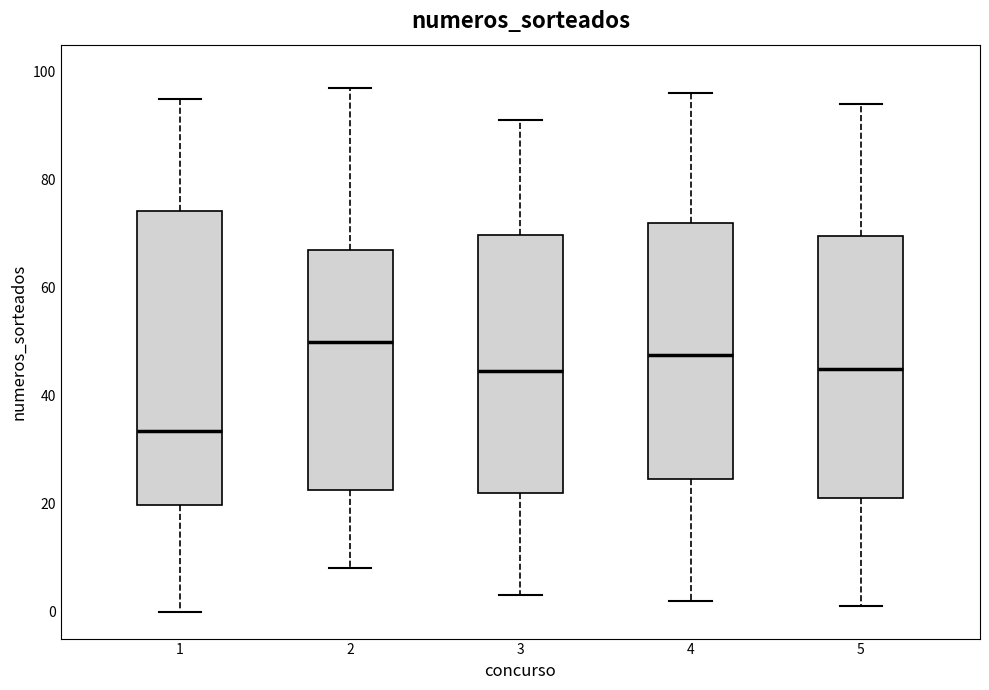

Which box's median line is the lowest?

1